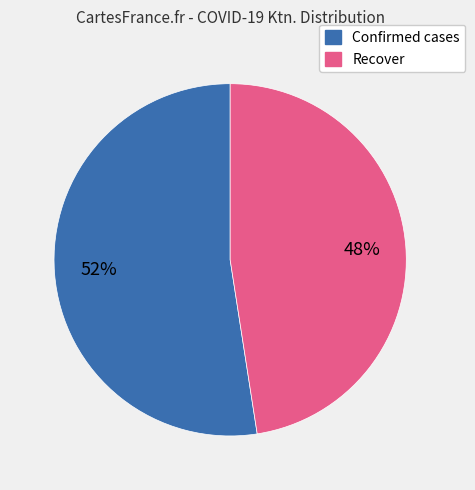

Count the number of slices in the pie.

2